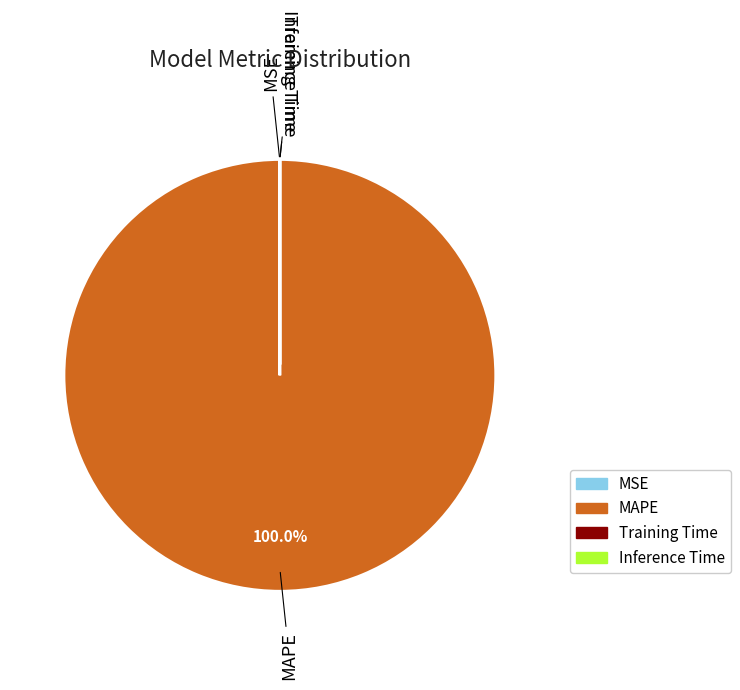

Which slice is the largest?

MAPE